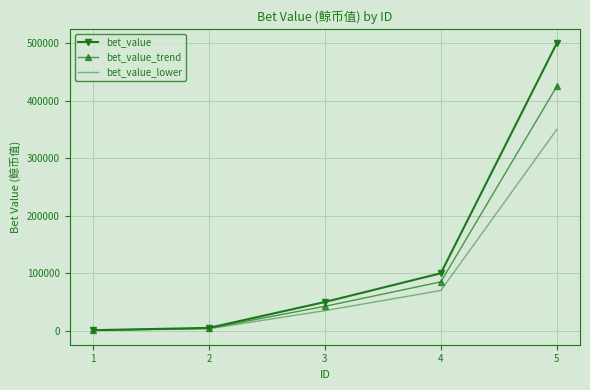

What is the greatest value displayed?

500000